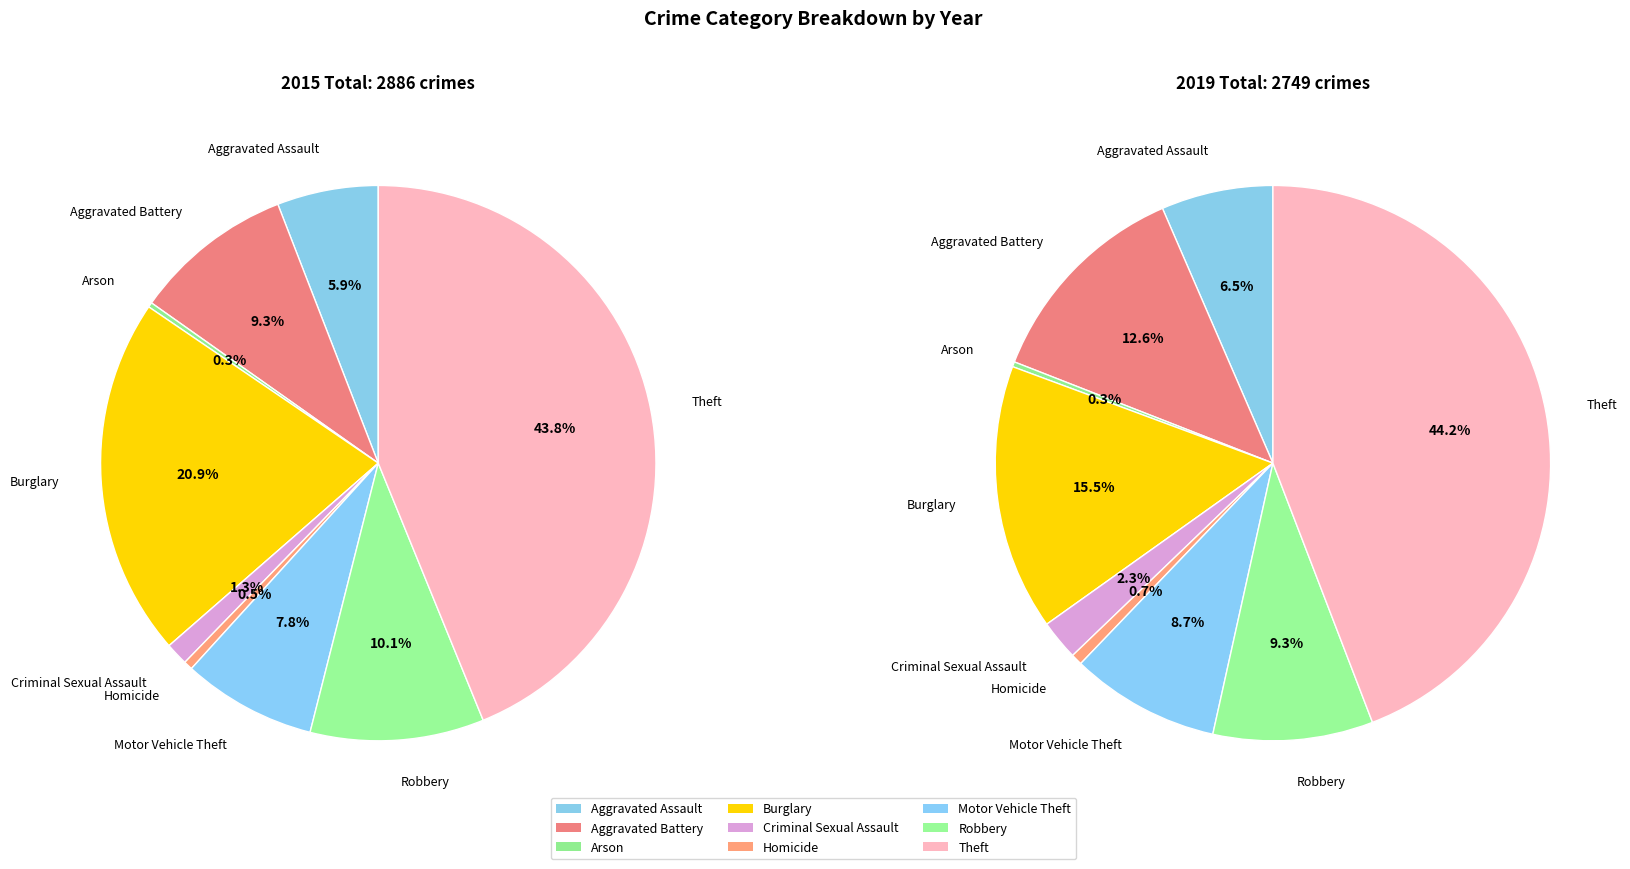

To the nearest percent, what is the difference between the Aggravated Assault and Robbery slice percentages?

4%